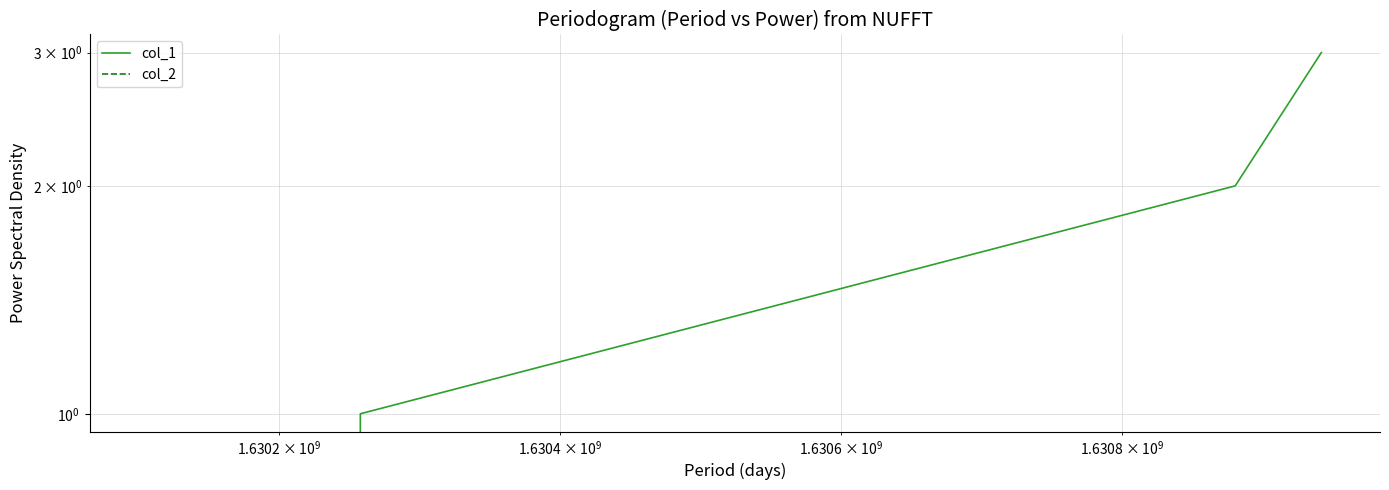

Count the col_1 values in the range 1 to 3.

3